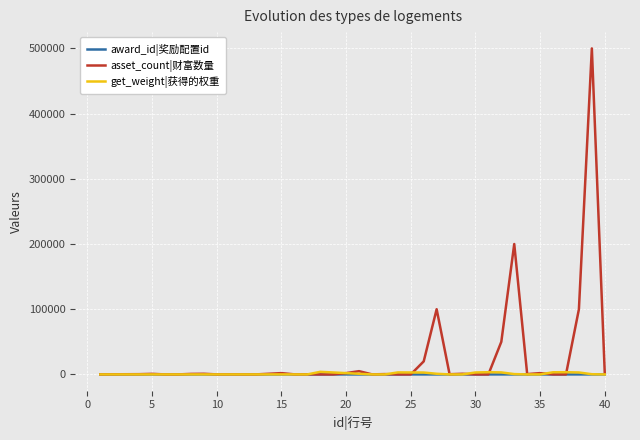

Which series has the widest spread of values?

asset_count|财富数量